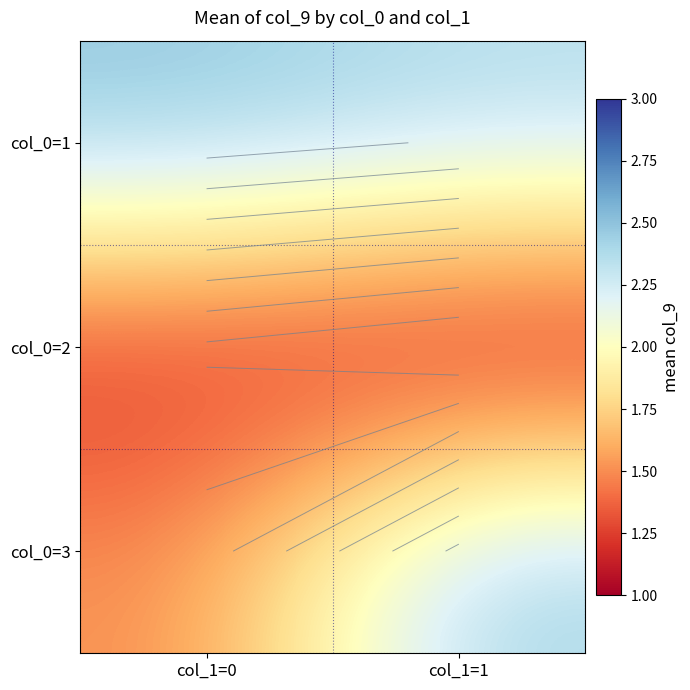

Where is col_0=1 nearest to the value 2?

col_1=1